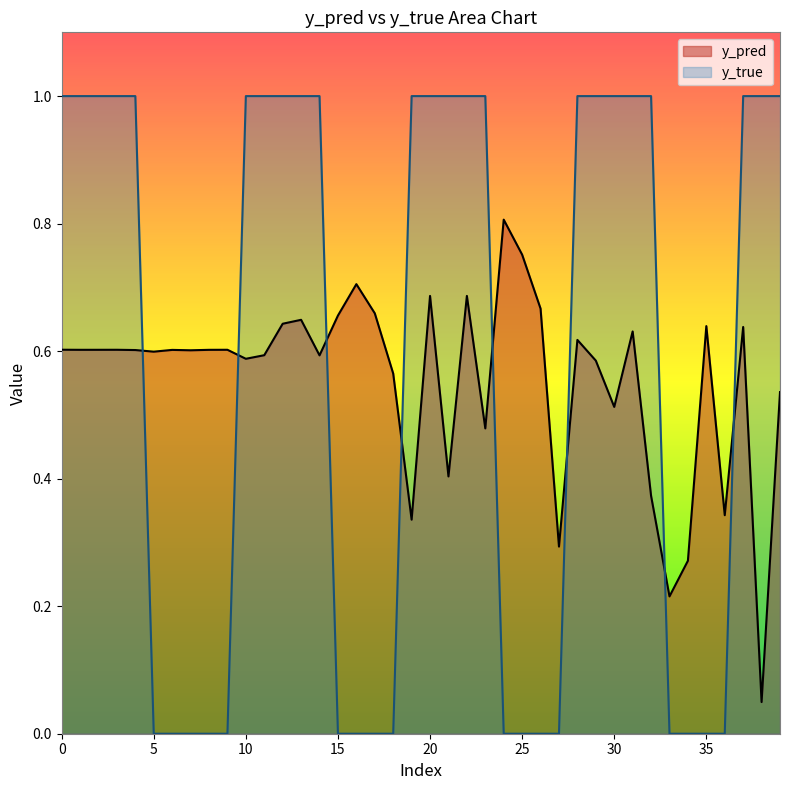

How many data points does each series have?

40